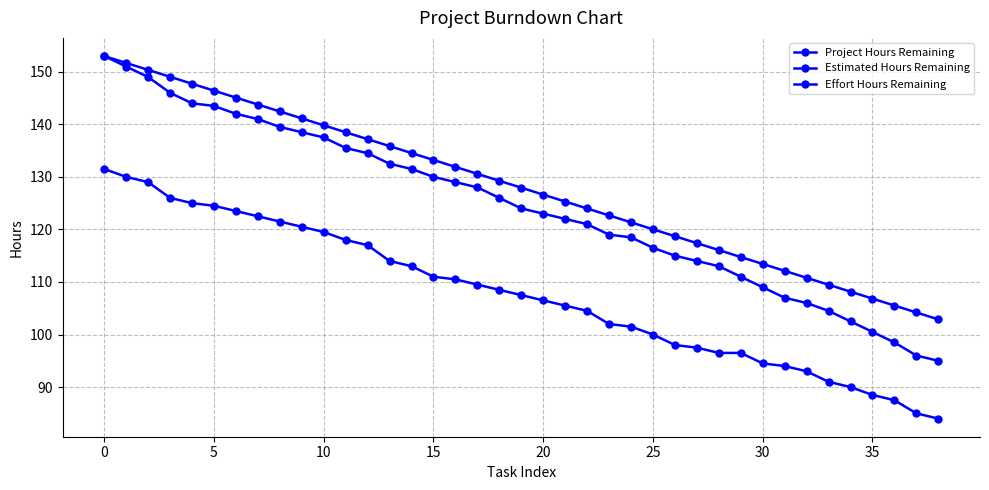

Where is Estimated Hours Remaining nearest to the value 124?

19